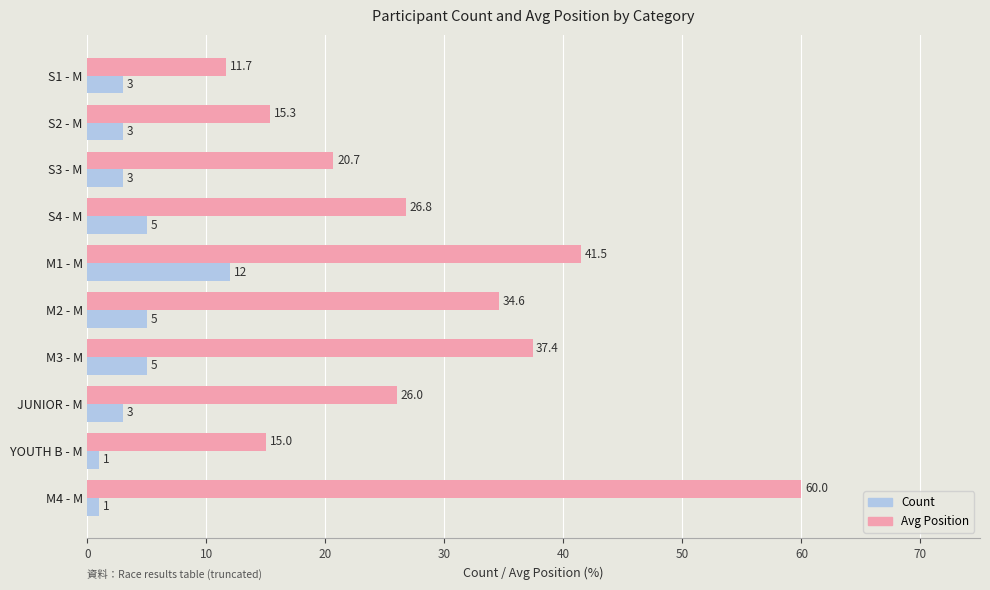

At which label does Avg Position reach its minimum?

S1 - M